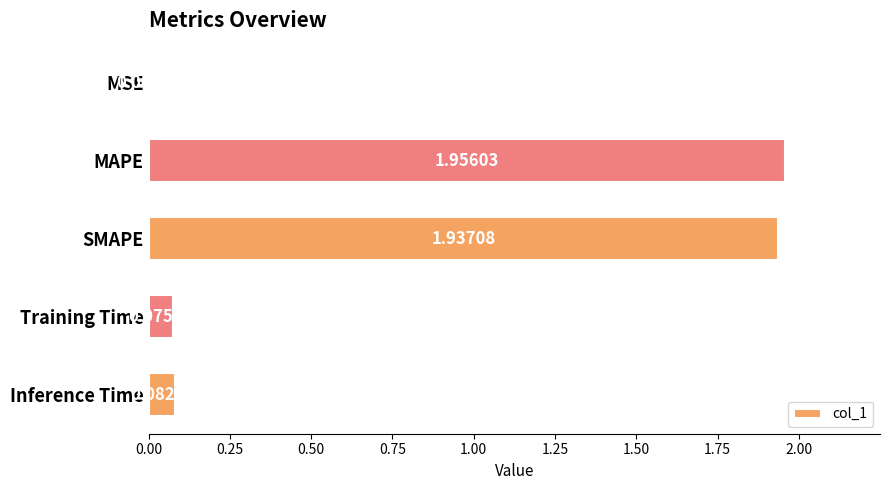

What is the sum of all values?

4.1